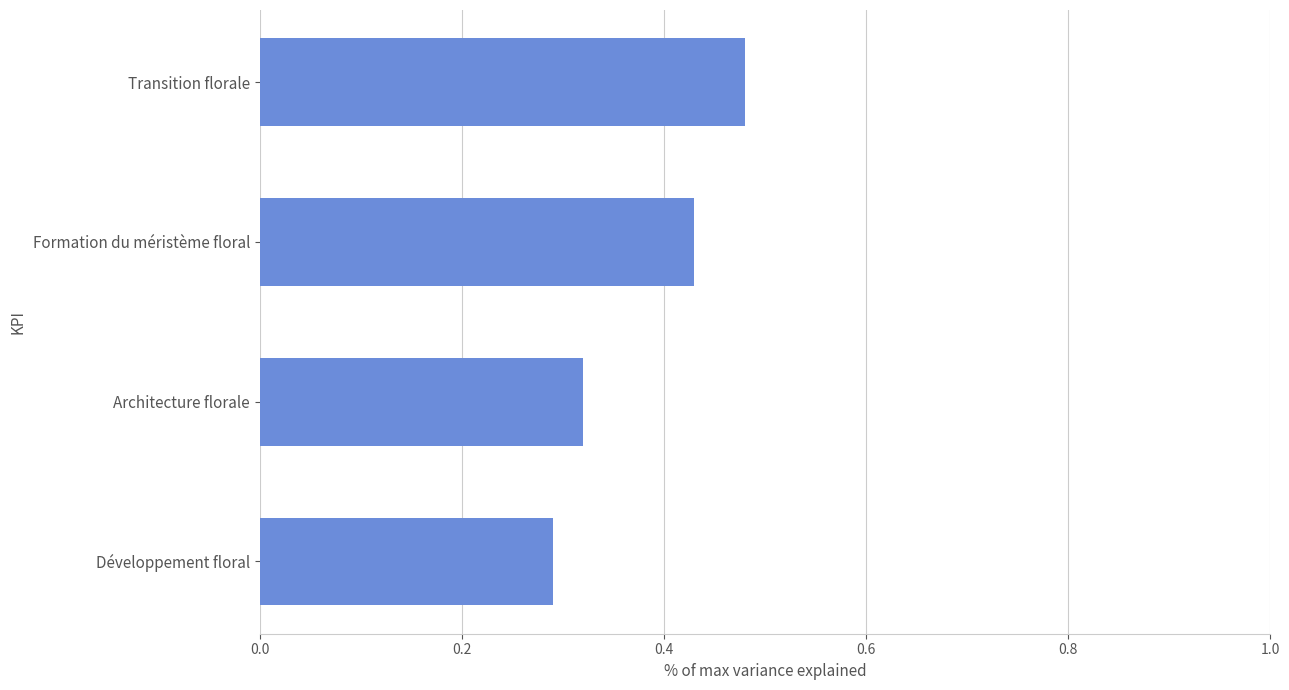

Which label corresponds to the smallest value in the chart?

Développement floral